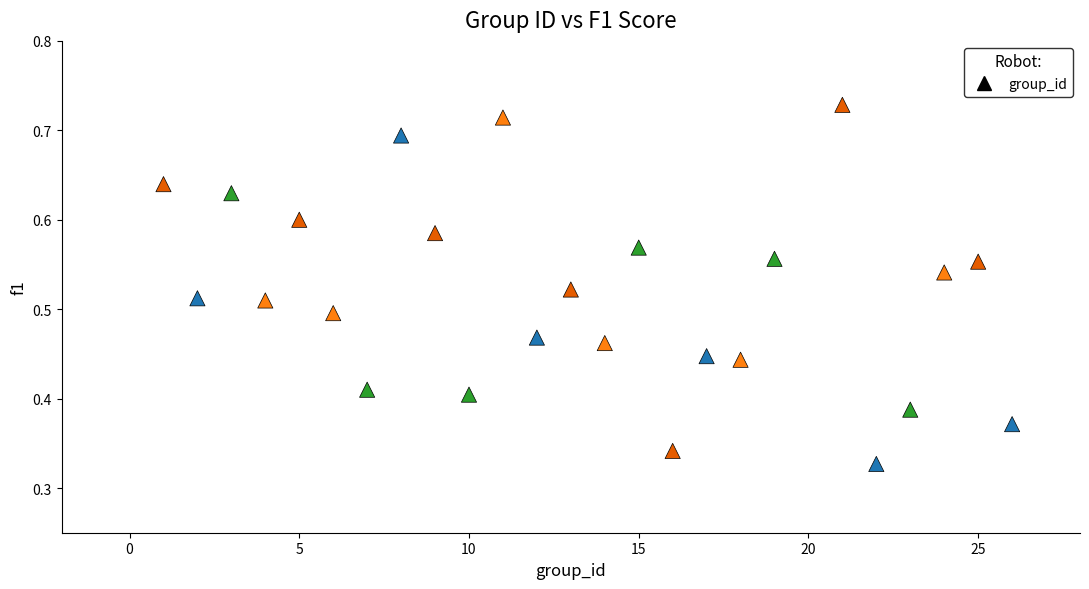

What is the range of X values (max minus min)?

25.0